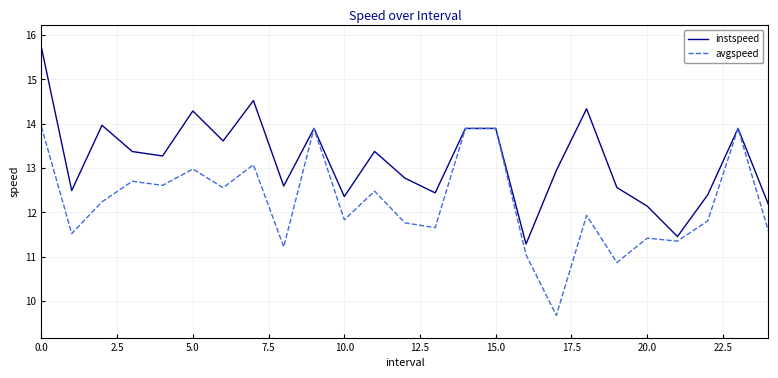

Reading right to left, transcribe all the data shown in this chart.

instspeed: 12.2	13.9	12.4	11.5	12.1	12.6	14.3	12.9	11.3	13.9	13.9	12.4	12.8	13.4	12.4	13.9	12.6	14.5	13.6	14.3	13.3	13.4	14.0	12.5	15.7
avgspeed: 11.6	13.9	11.8	11.3	11.4	10.9	11.9	9.7	11.0	13.9	13.9	11.7	11.8	12.5	11.8	13.9	11.2	13.1	12.6	13.0	12.6	12.7	12.2	11.5	13.9